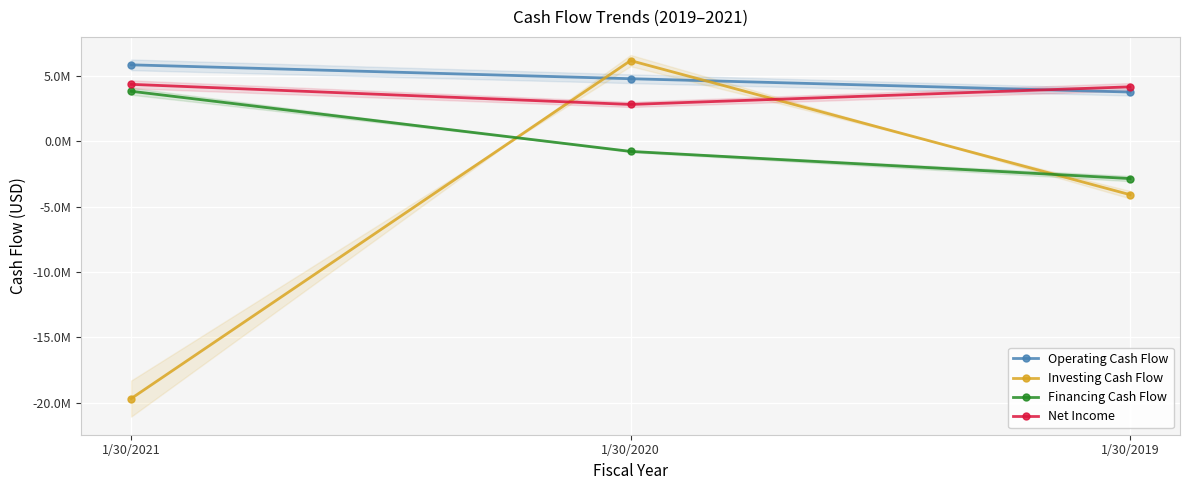

What is the lowest value of the Net Income series?

2796000